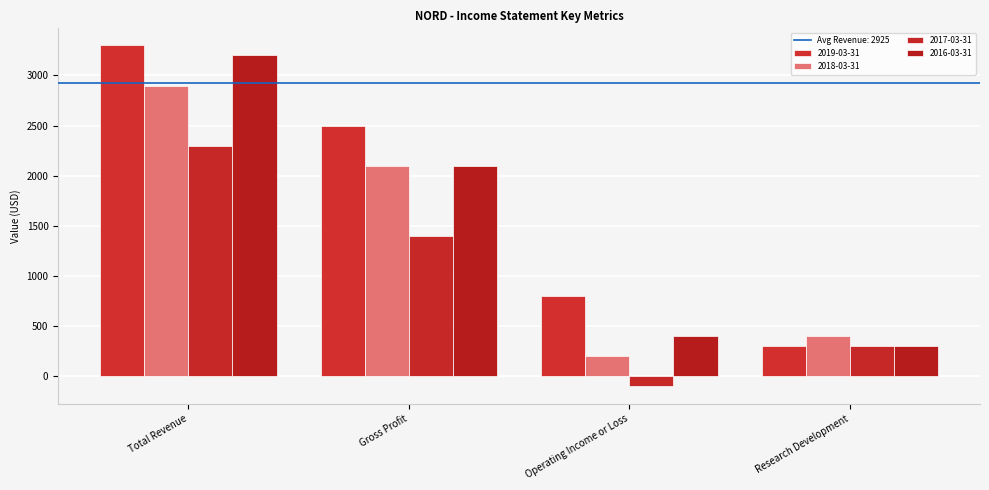

Count the number of categories in the chart.

4